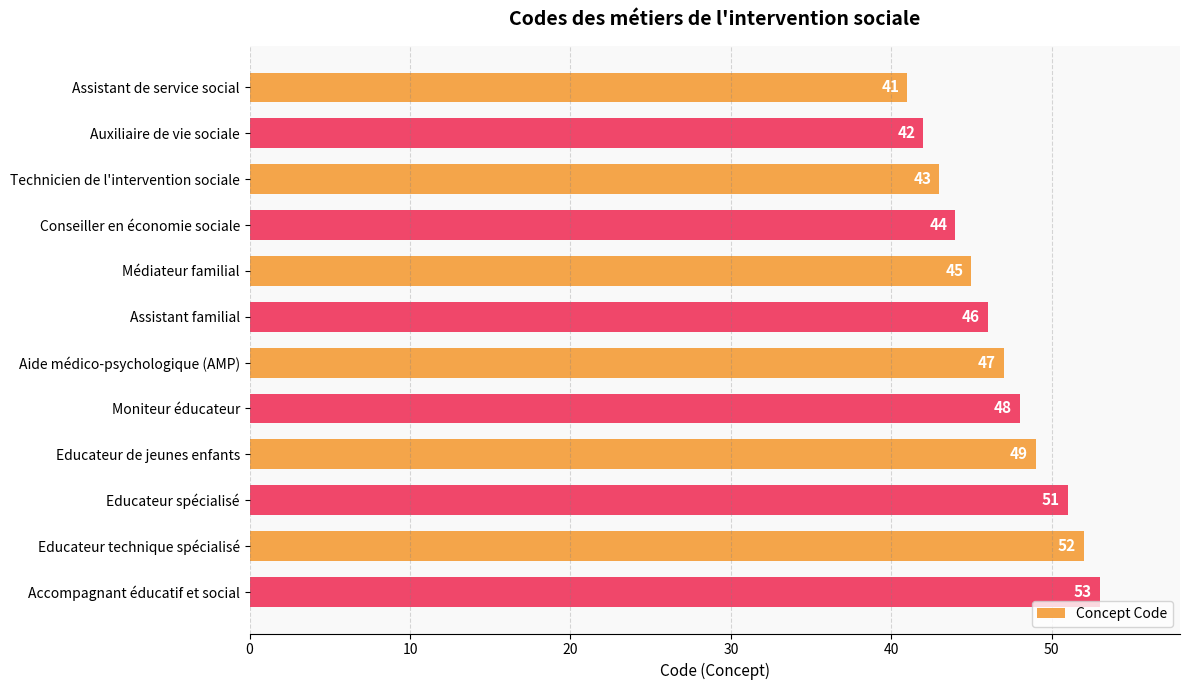

What is the average value?

47